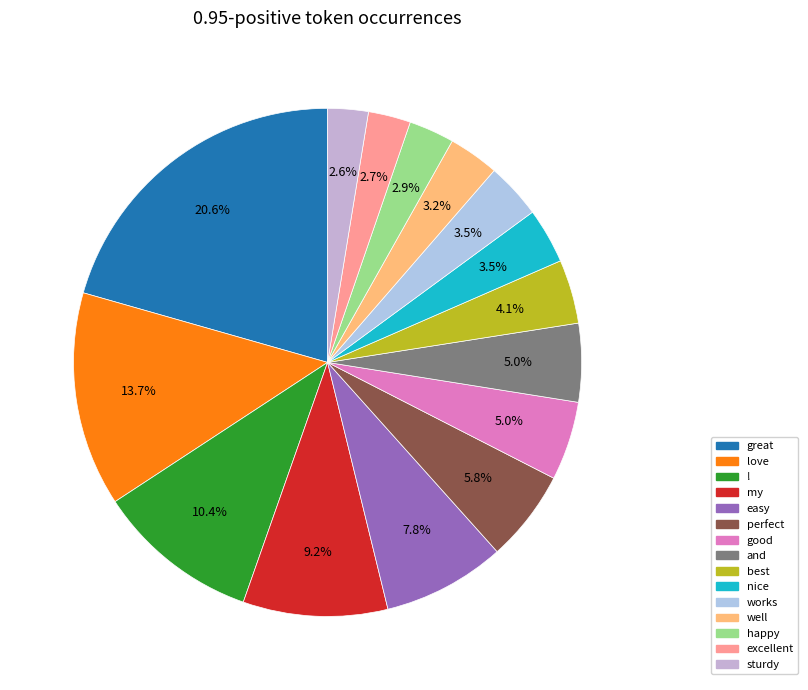

To the nearest percent, what portion does good represent?

5%